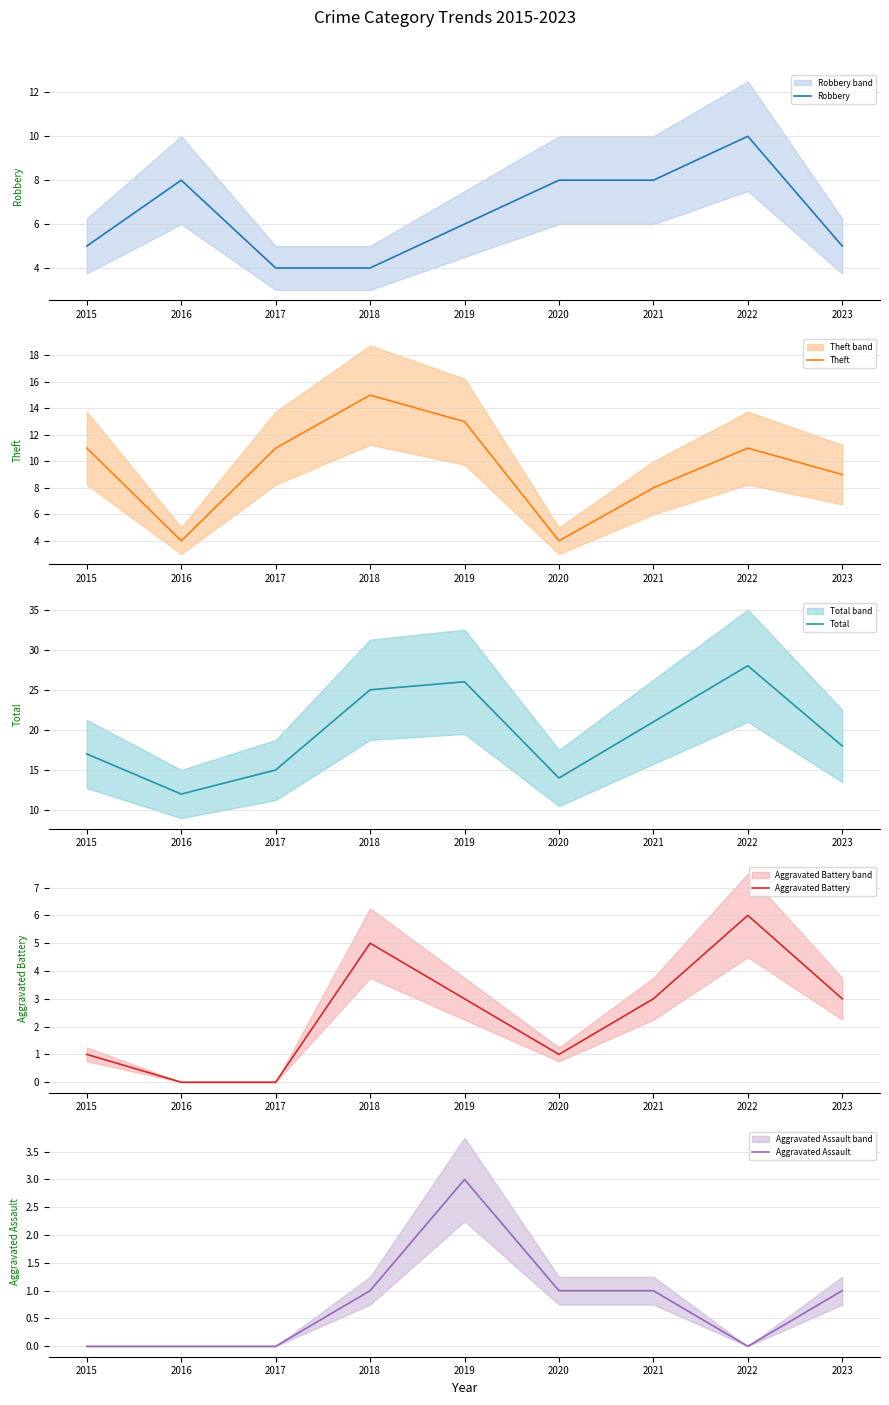

Does the chart have visible grid lines?

Yes